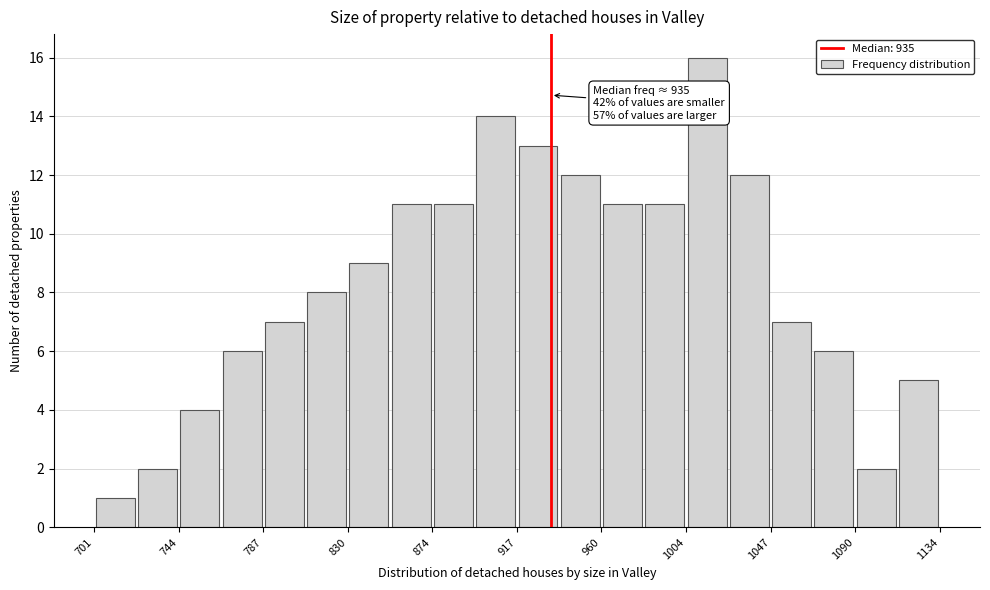

Which range on the x-axis has the tallest bar?

1005 to 1025